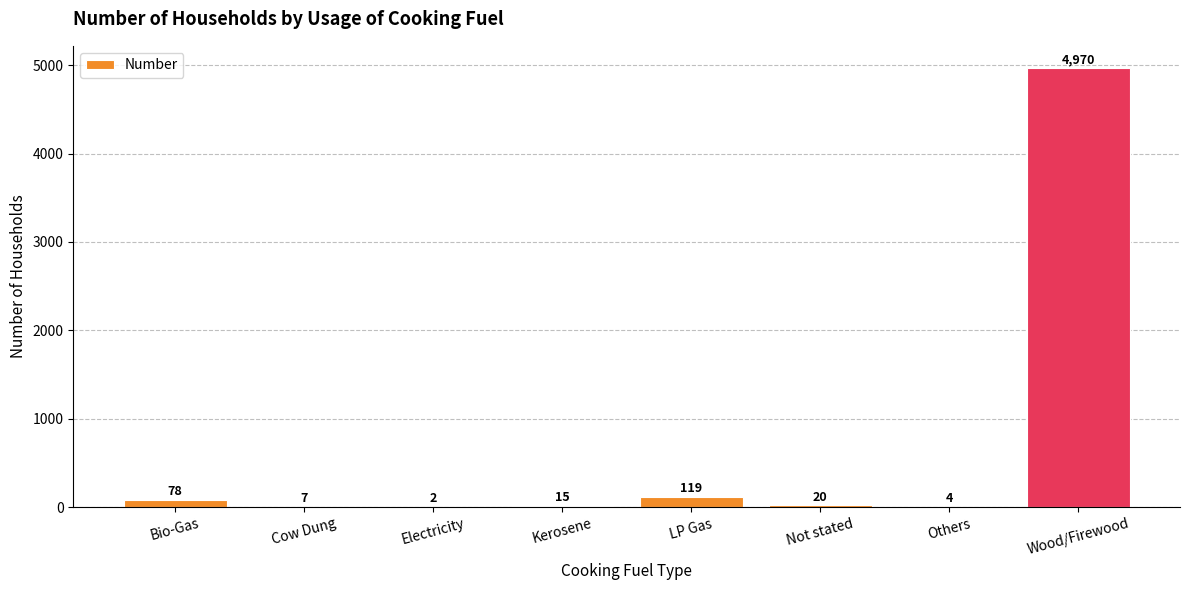

Reading left to right, extract all data points from this chart.

78	7	2	15	119	20	4	4970